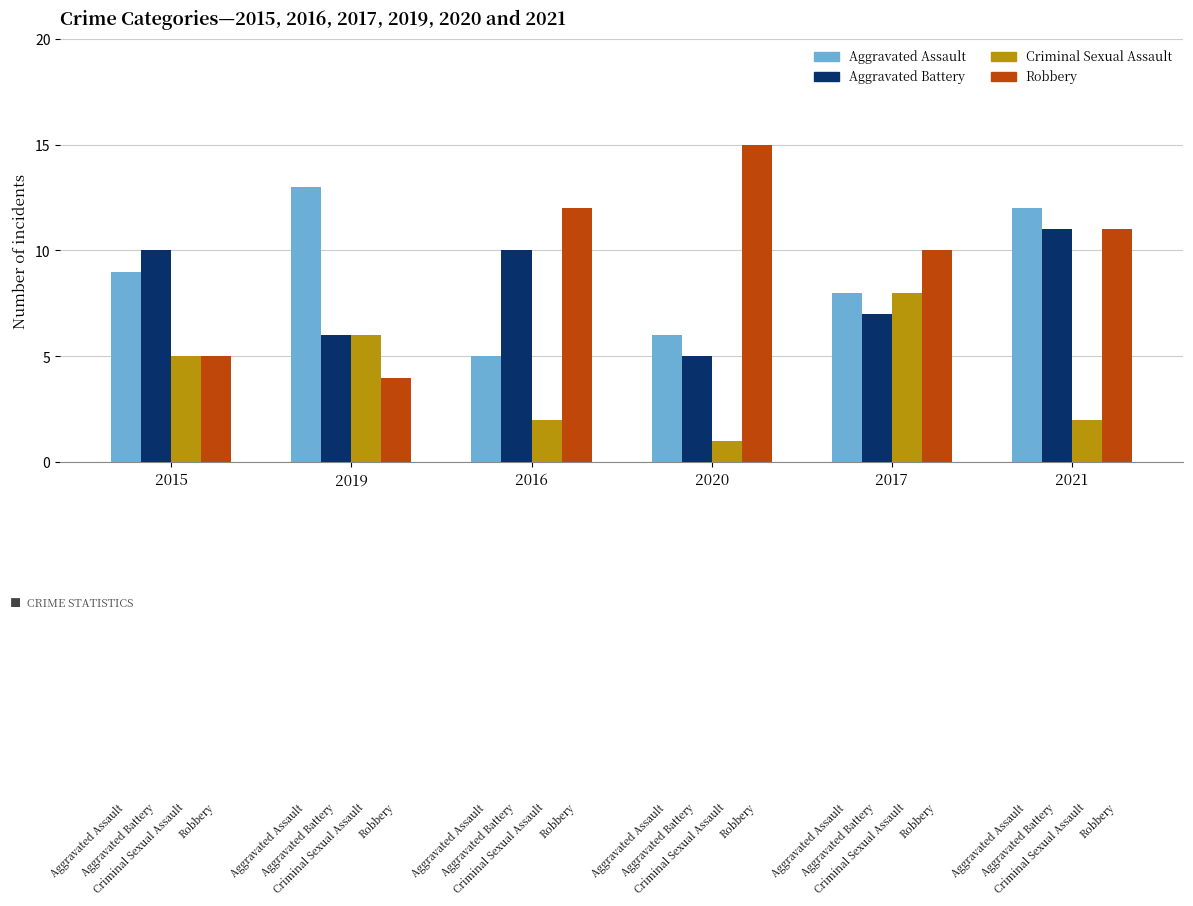

Is it true that Robbery equals 3 at 2015?

False